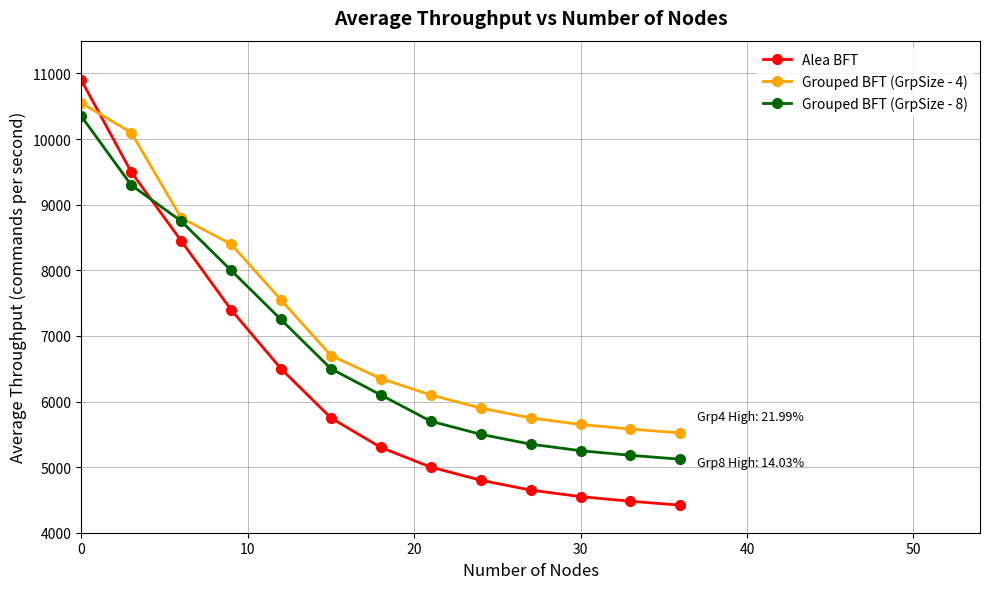

Reading left to right, what are all the values shown in this chart?

Alea BFT: 10900	9500	8450	7400	6500	5750	5300	5000	4800	4650	4550	4480	4420
Grouped BFT (GrpSize - 4): 10550	10100	8800	8400	7550	6700	6350	6100	5900	5750	5650	5580	5520
Grouped BFT (GrpSize - 8): 10350	9300	8750	8000	7250	6500	6100	5700	5500	5350	5250	5180	5120